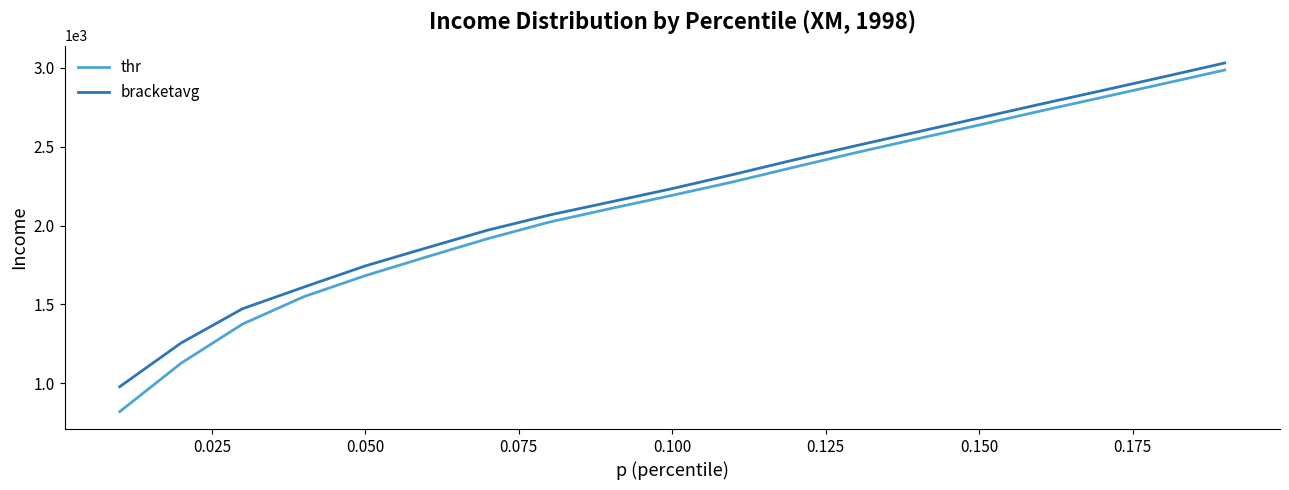

What is the smallest value displayed?

820.3